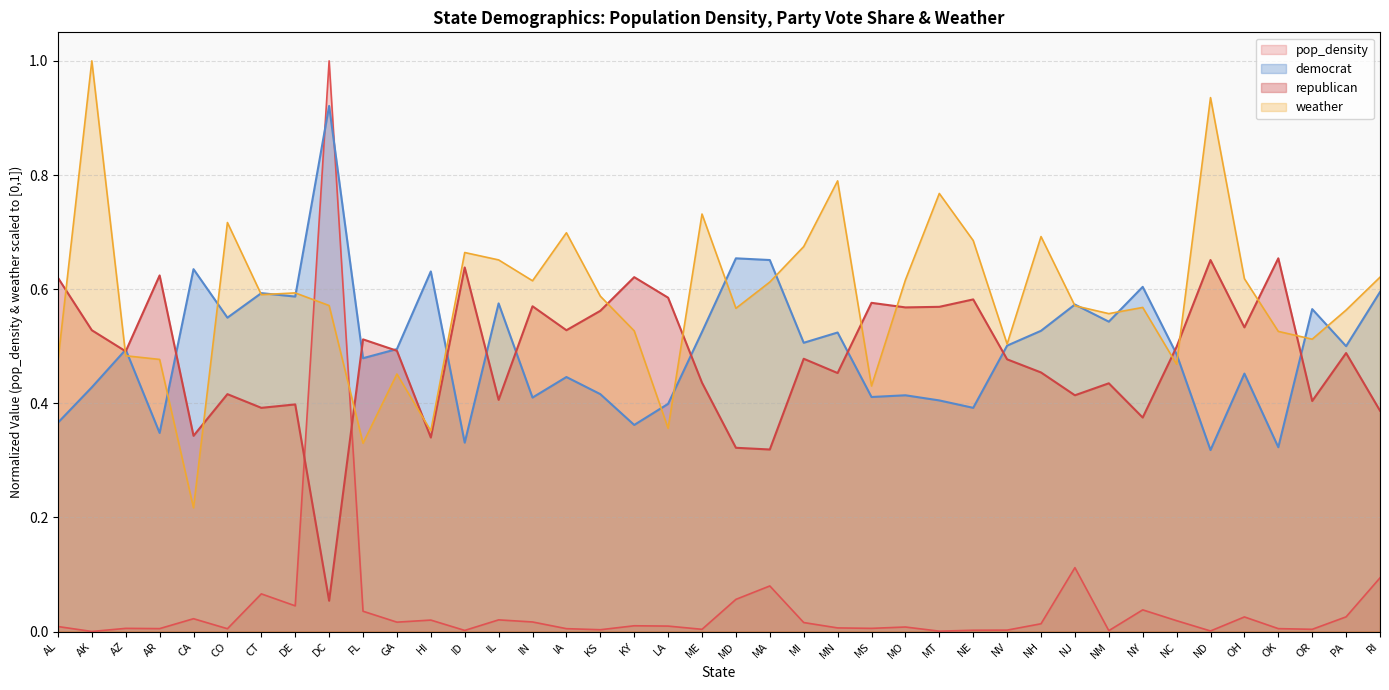

What is the lowest value of the republican series?

0.1